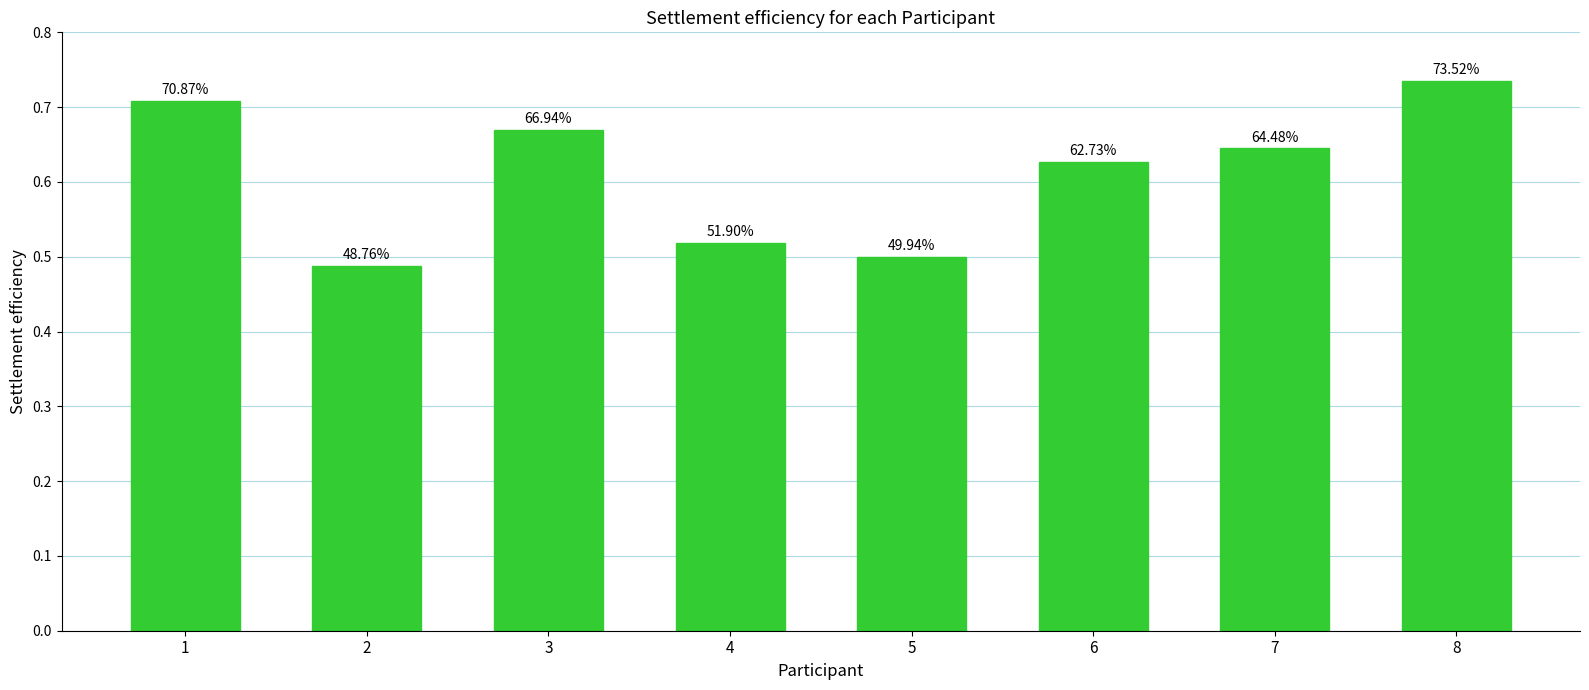

List the labels in order of value, largest first.

8, 1, 3, 7, 6, 4, 5, 2